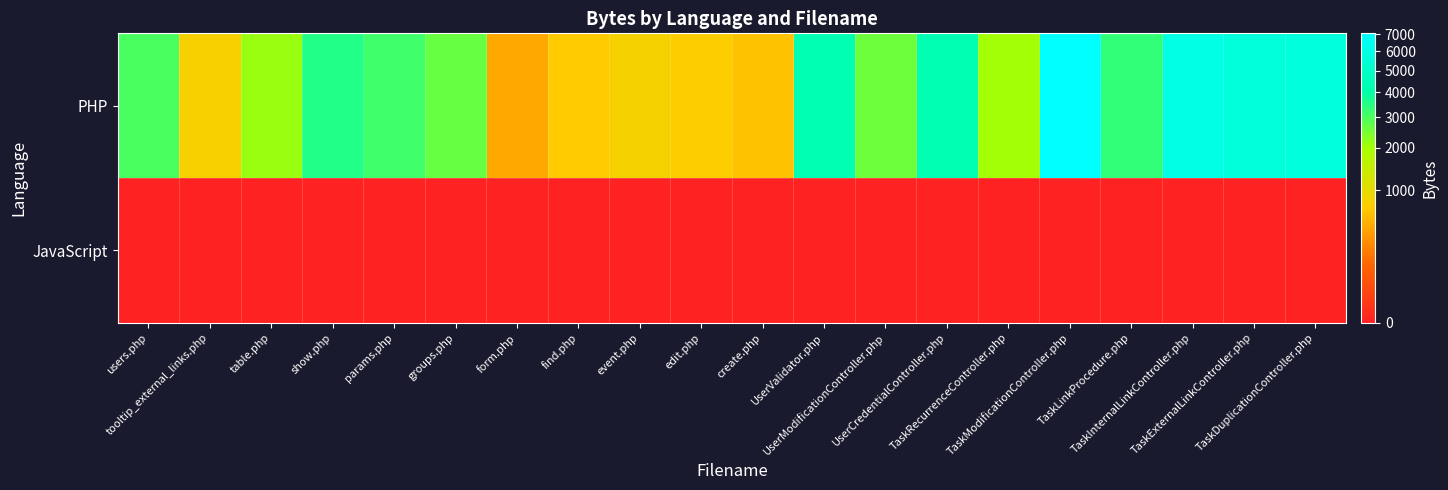

Which series changed the most between show.php and event.php?

PHP